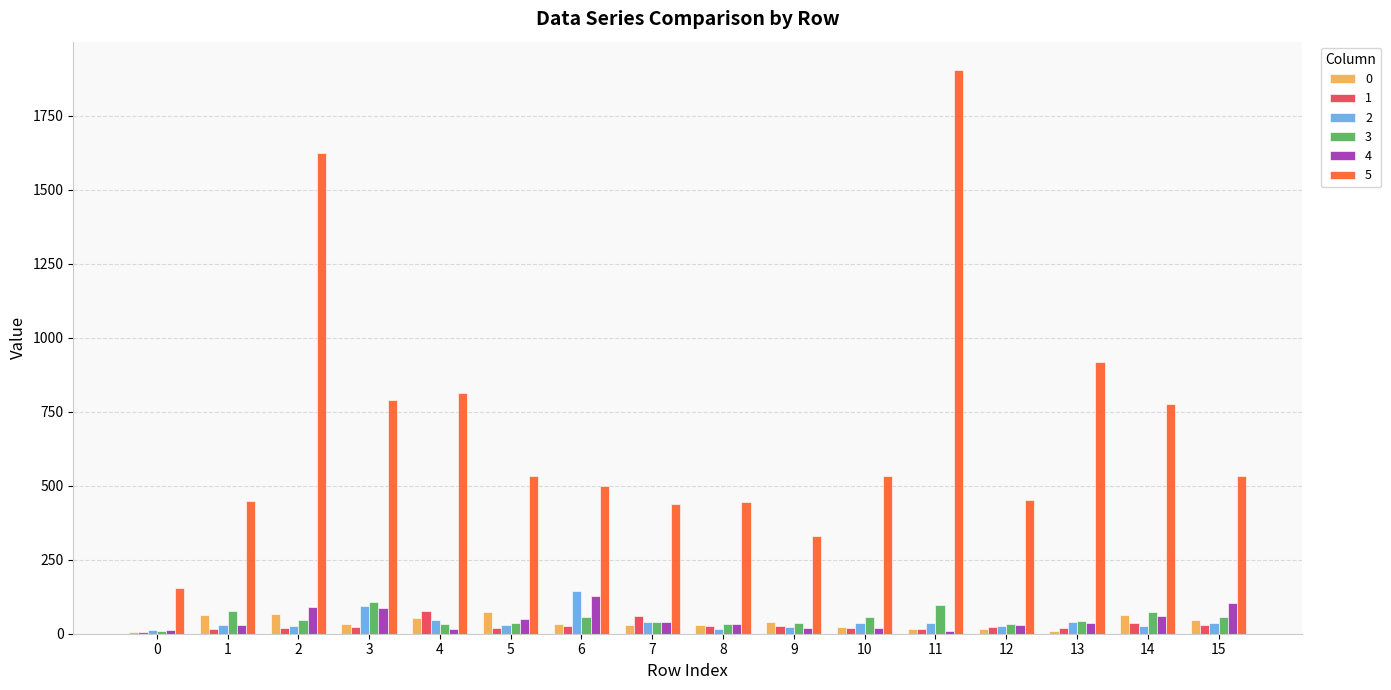

Which series has the largest total across all categories?

5